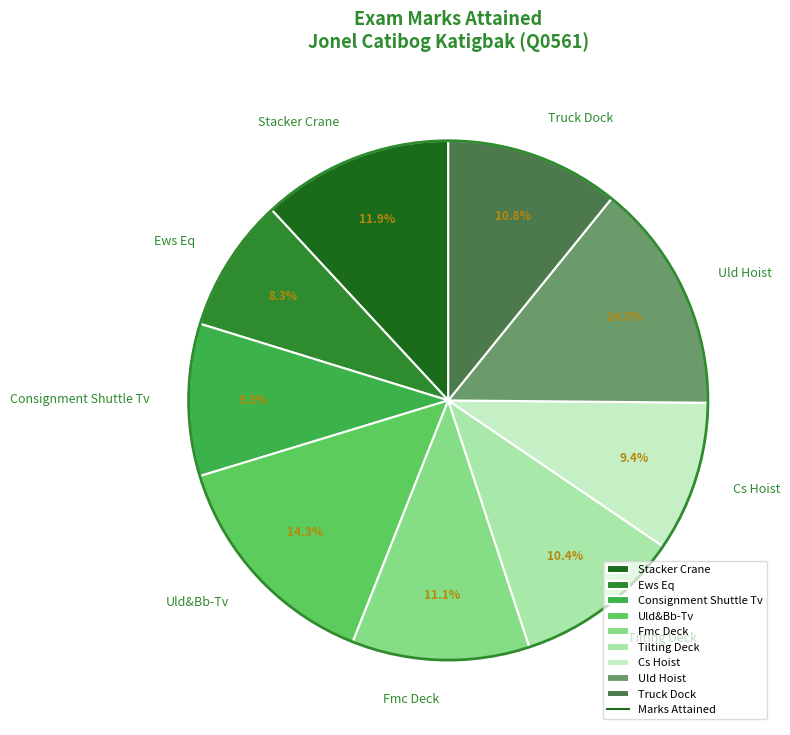

Does any single category account for the majority?

No